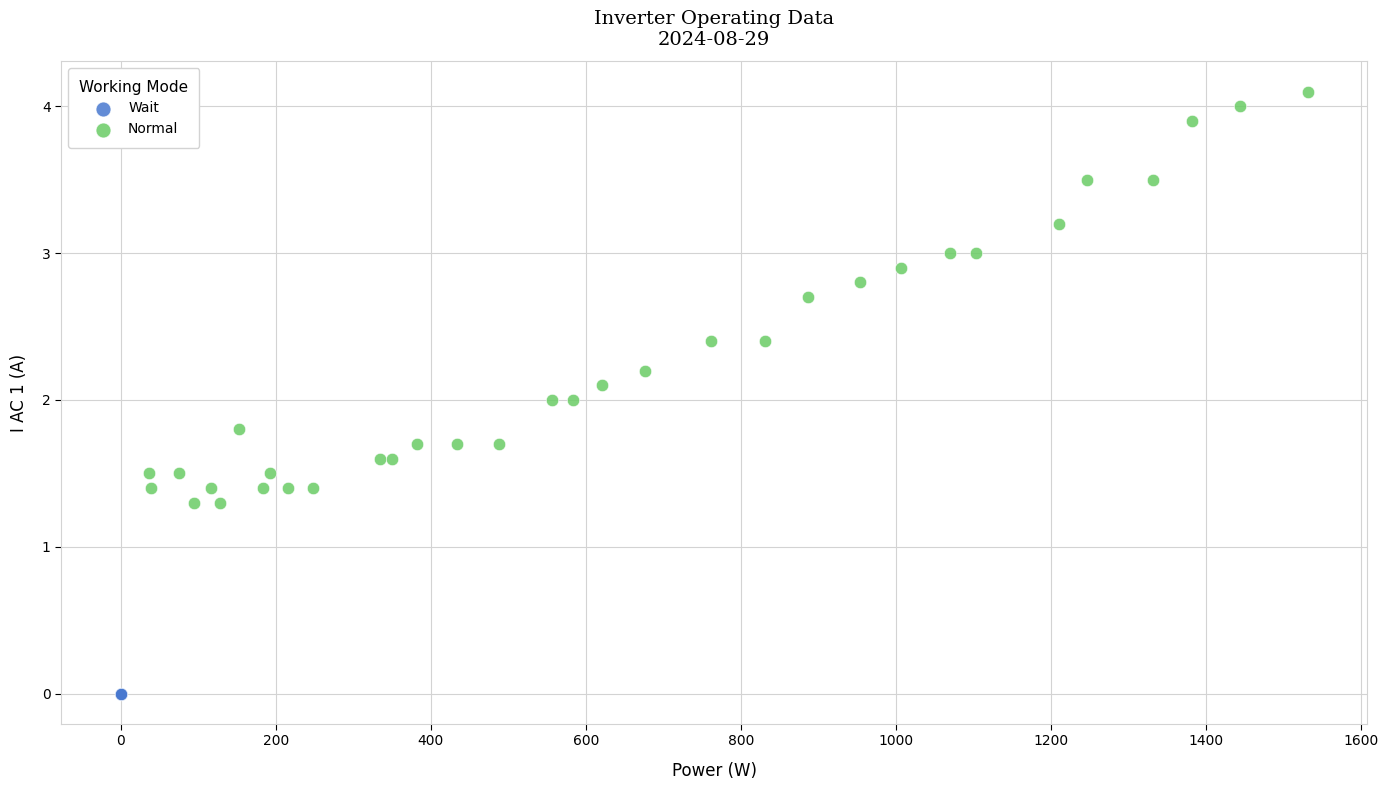

Which series contains the highest Y value?

Normal